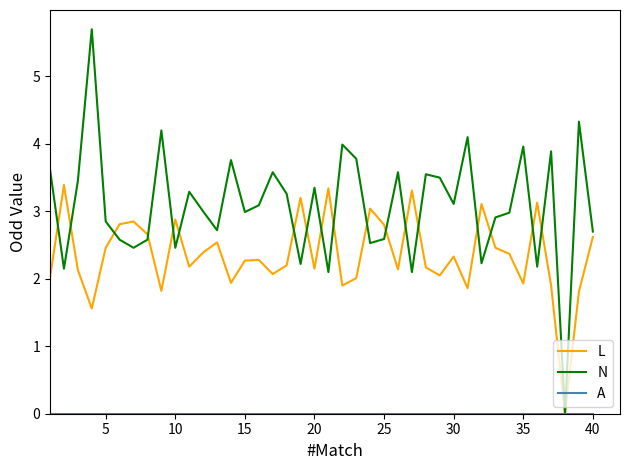

Which series has the largest total across all categories?

N